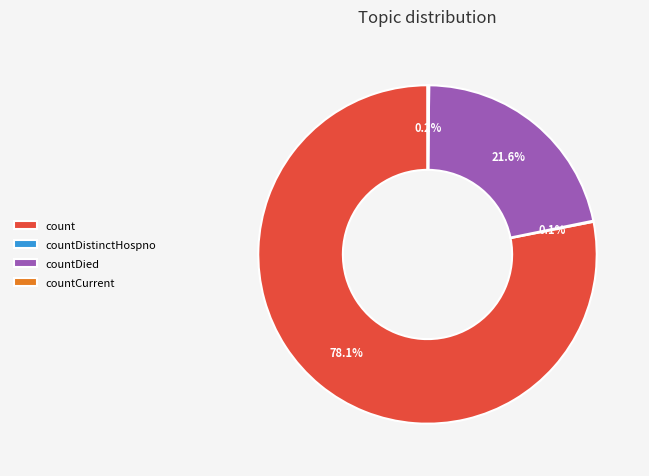

What is the ratio of the value at count to the value at countDied?

3.6